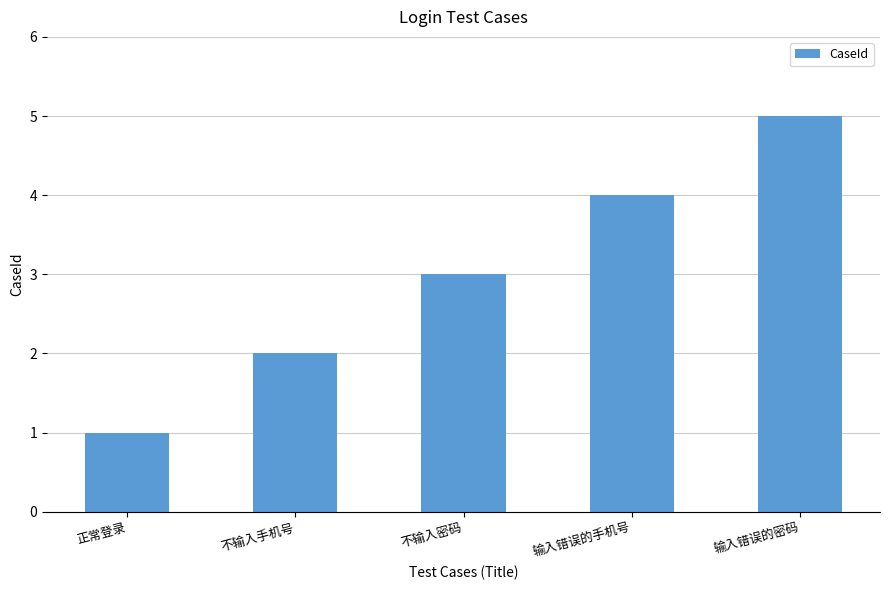

What is the value of the 1st bar from the left?

1